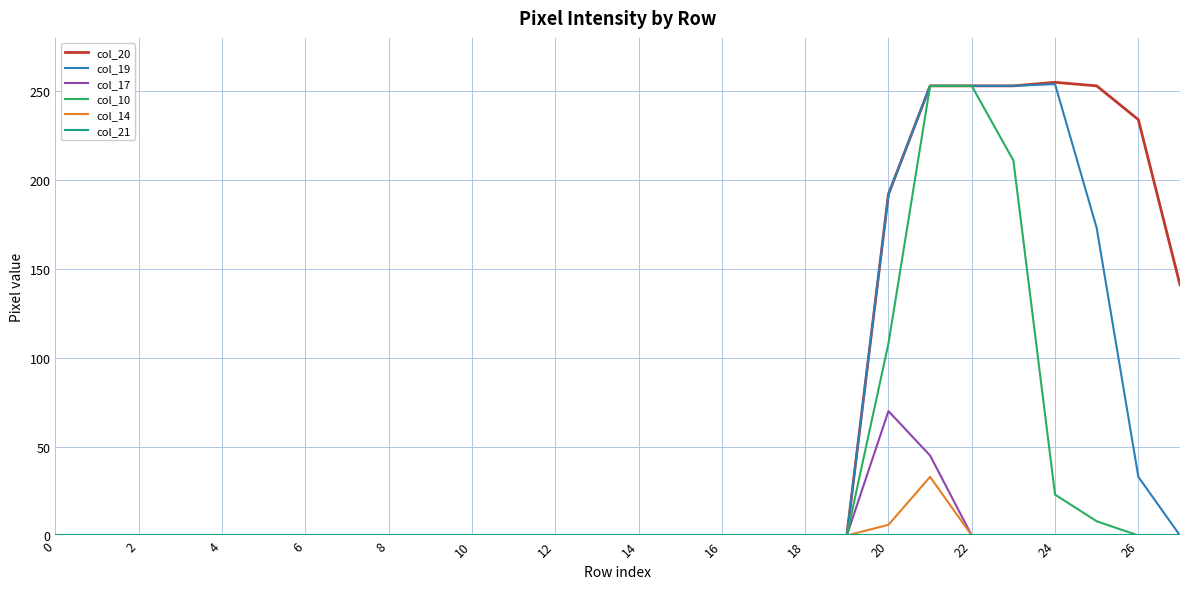

What is the maximum value for col_17?

70